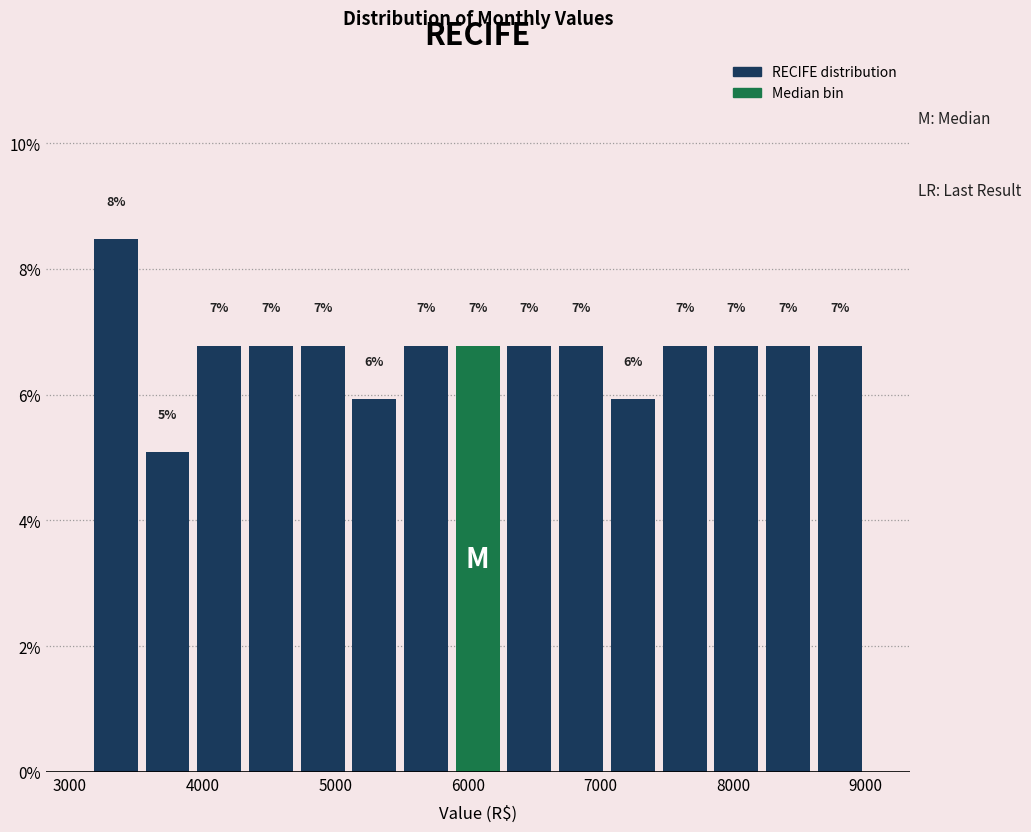

Read against the x-axis, roughly where is the centre of the tallest bar?

3300